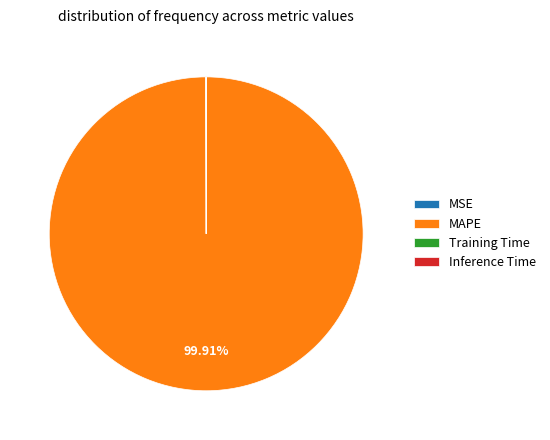

To the nearest percent, what is the difference between the largest and smallest slice percentages?

100%